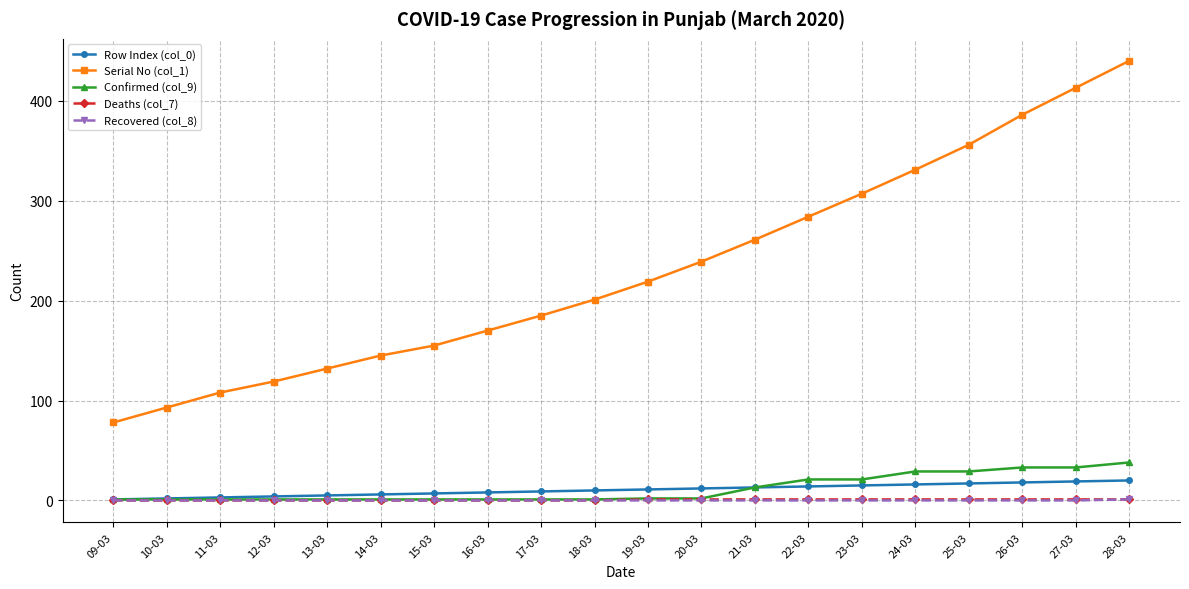

Count the Recovered (col_8) values in the range 0 to 1.

20